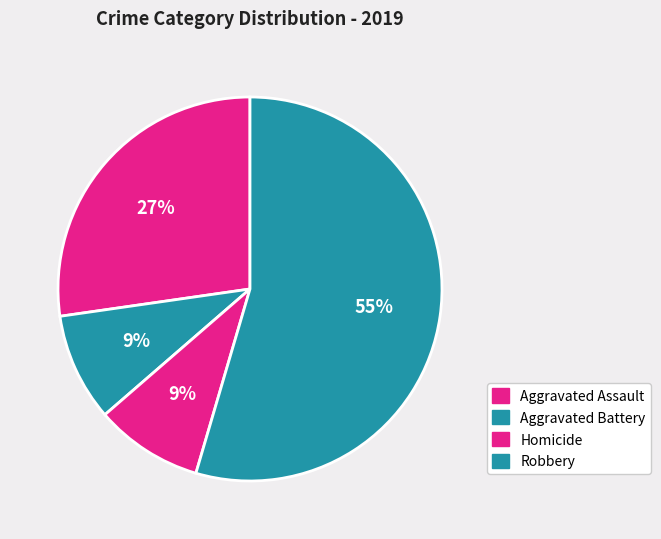

Which has a higher value, Aggravated Assault or Aggravated Battery?

Aggravated Assault